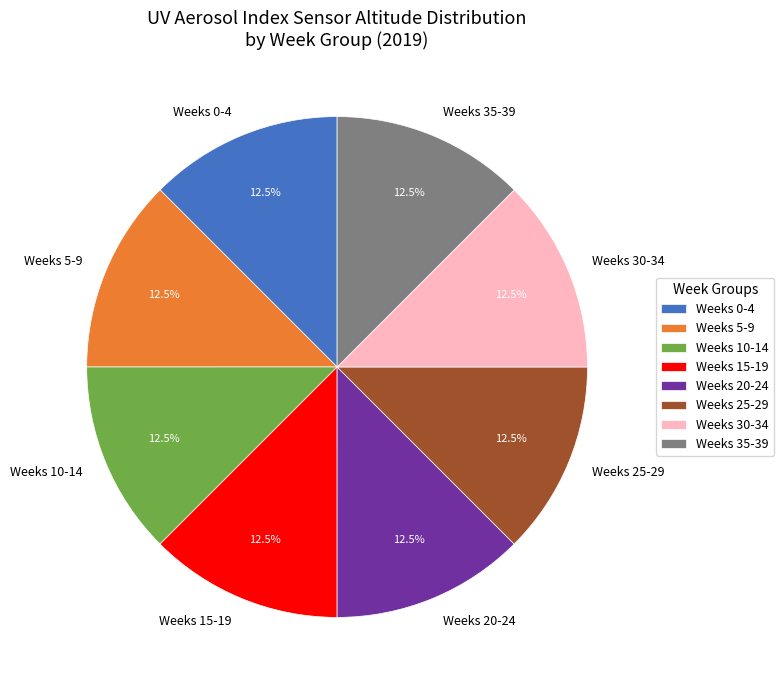

Does Weeks 35-39 account for over 50% of the chart?

No